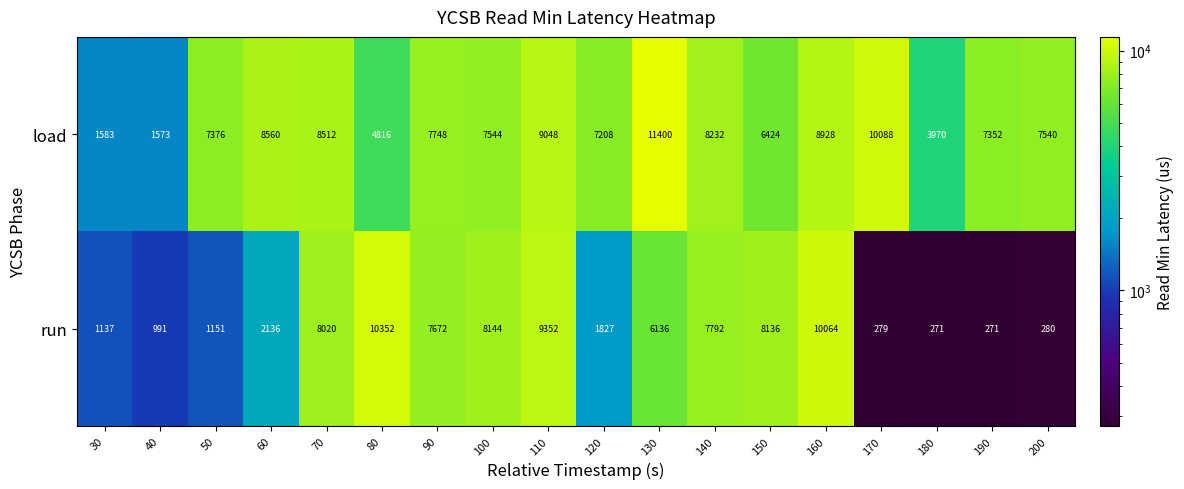

Which series changed the most between 70 and 120?

run